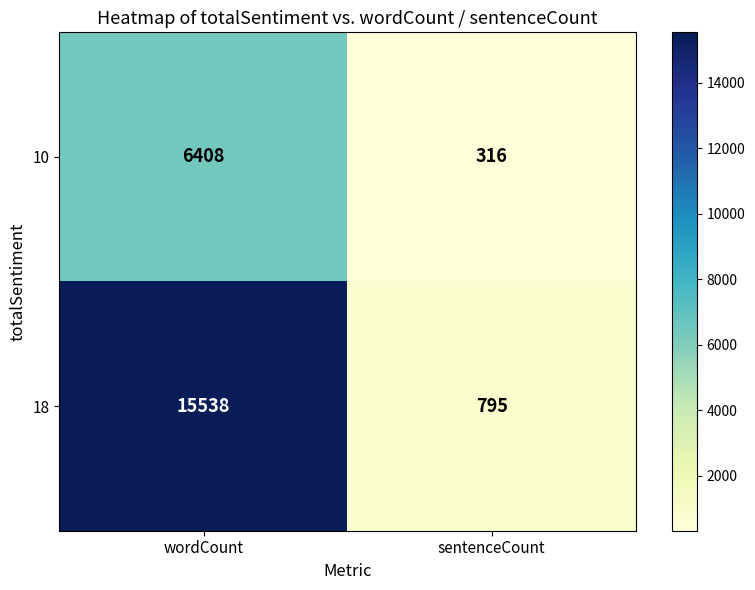

Reading right to left, list all the values displayed in this chart.

10: sentenceCount=316	wordCount=6408
18: sentenceCount=795	wordCount=15538